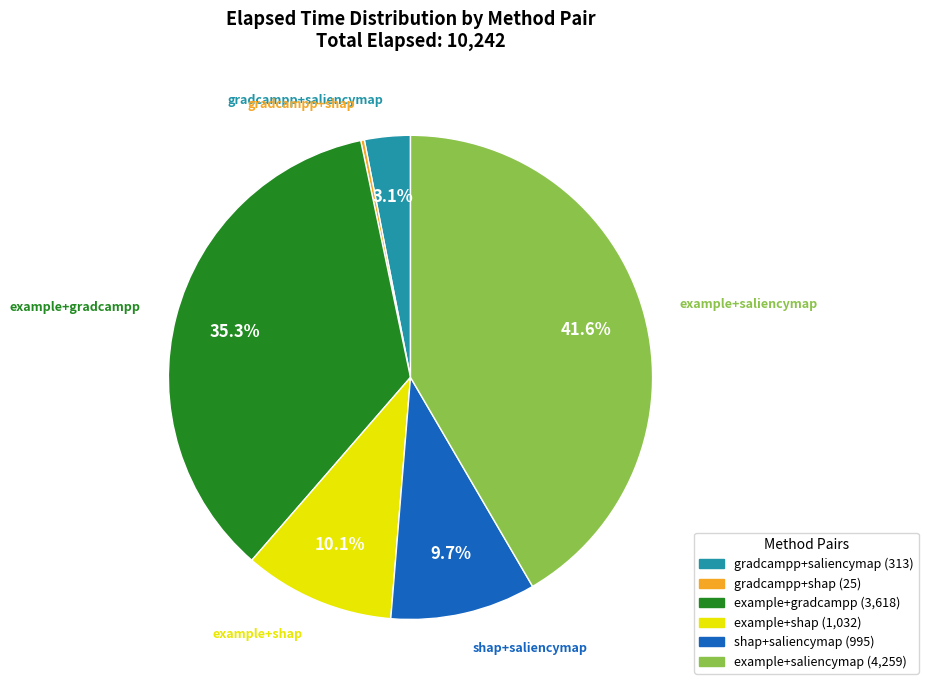

What percentage do gradcampp+saliencymap and example+gradcampp together represent?

38.4%